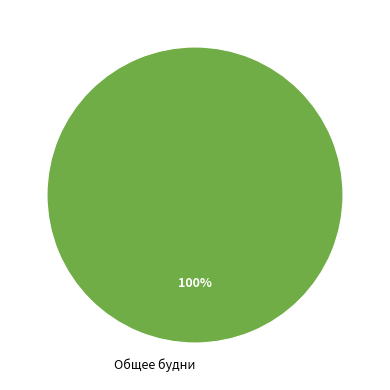

What is the majority slice?

Общее будни